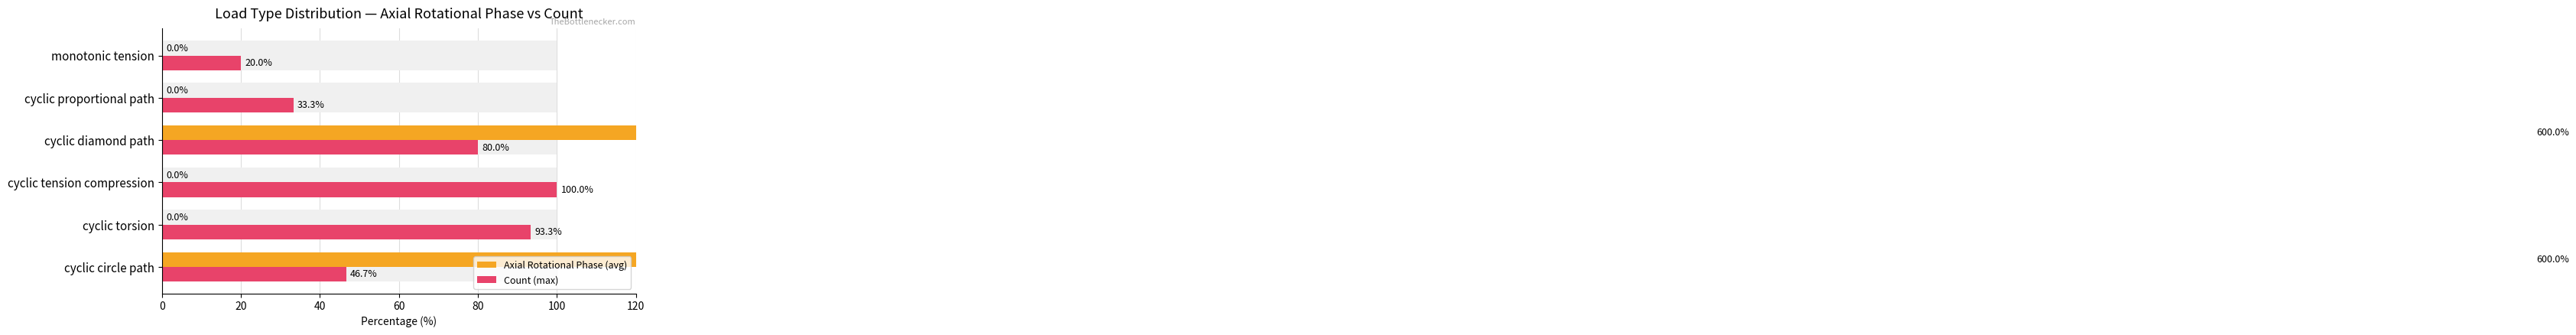

Is it true that Count (max) equals 12.8 at monotonic tension?

False